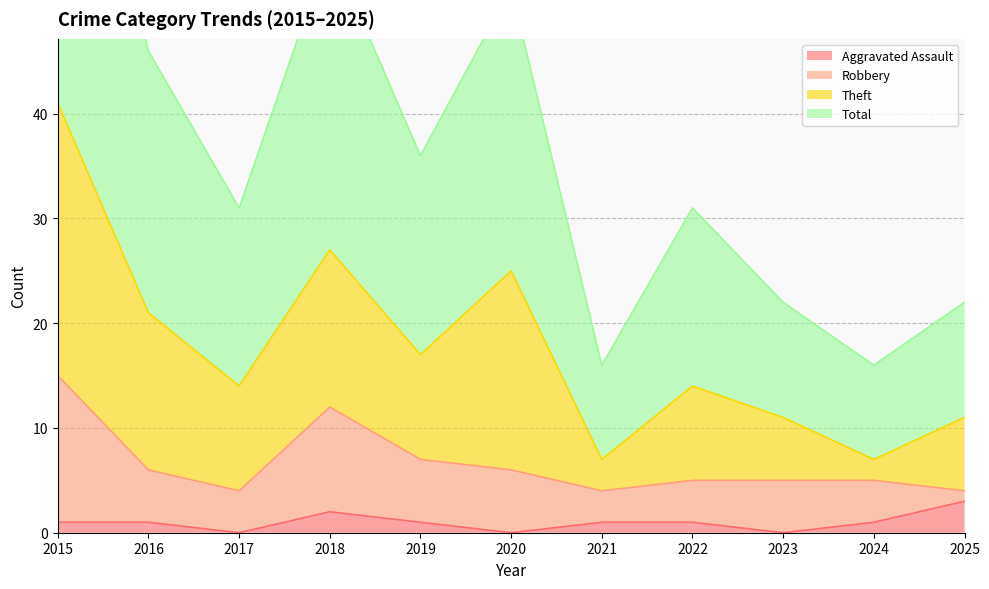

At which label is Aggravated Assault closest to 1?

2015